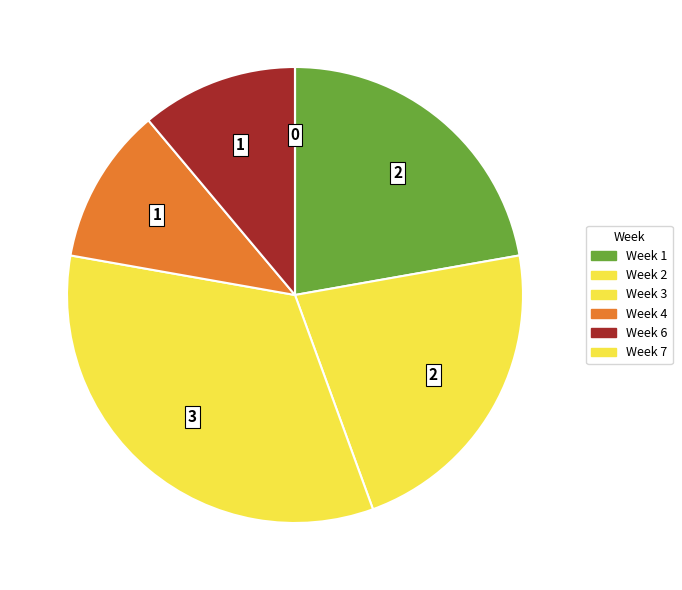

The Week 7 slice represents 0% of the pie. True or false?

True